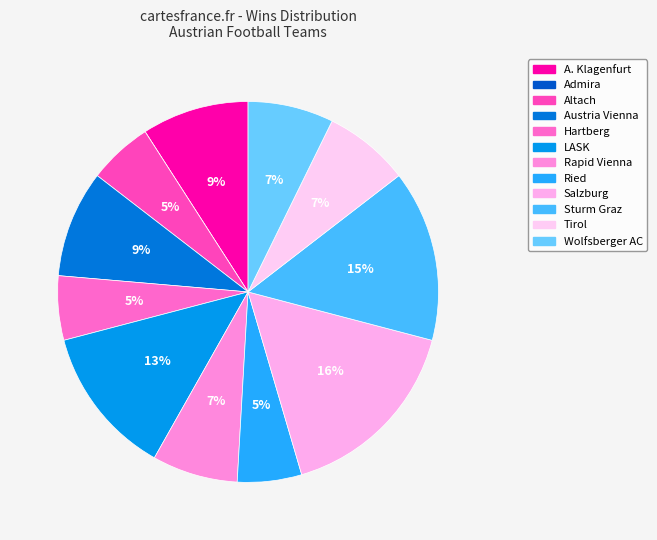

To the nearest percent, what percentage of the pie is Hartberg?

5%